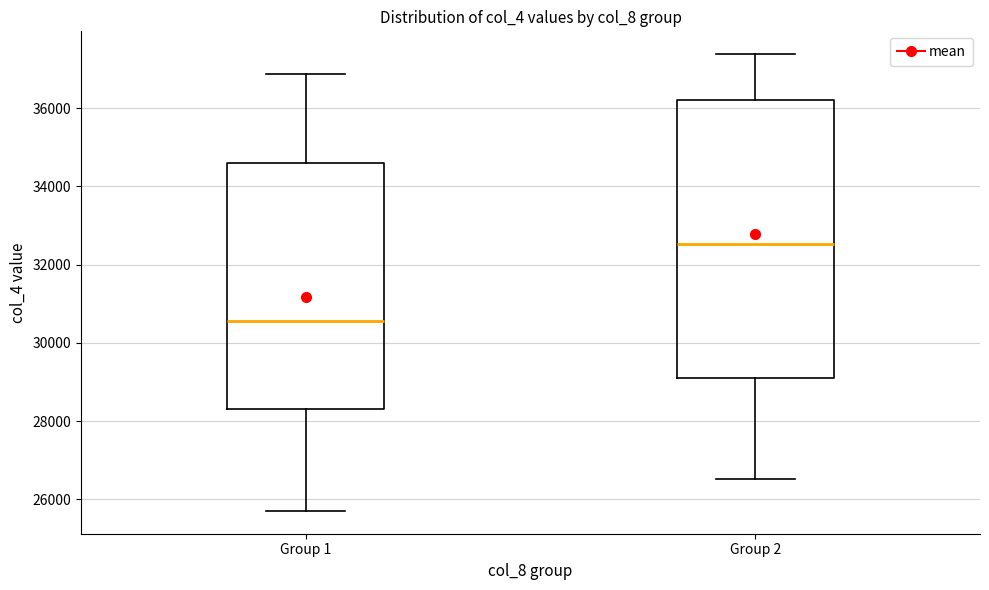

Where is the upper edge of the box for Group 1 on the y-axis? The values are not printed on the chart, so give them approximately, as read against the axis.

34600